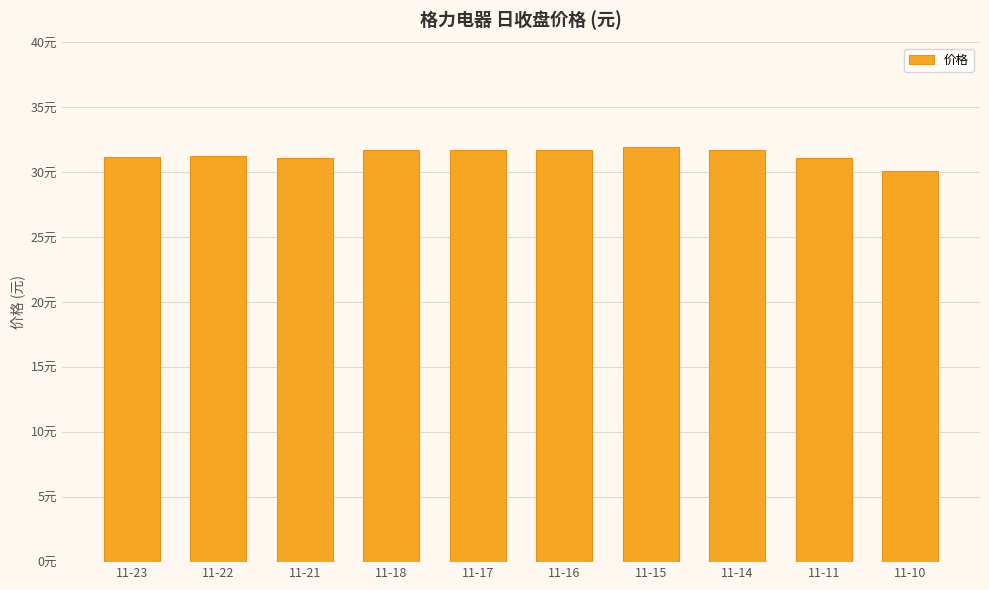

Rank the categories by value from lowest to highest.

11-10, 11-21, 11-11, 11-23, 11-22, 11-14, 11-16, 11-17, 11-18, 11-15